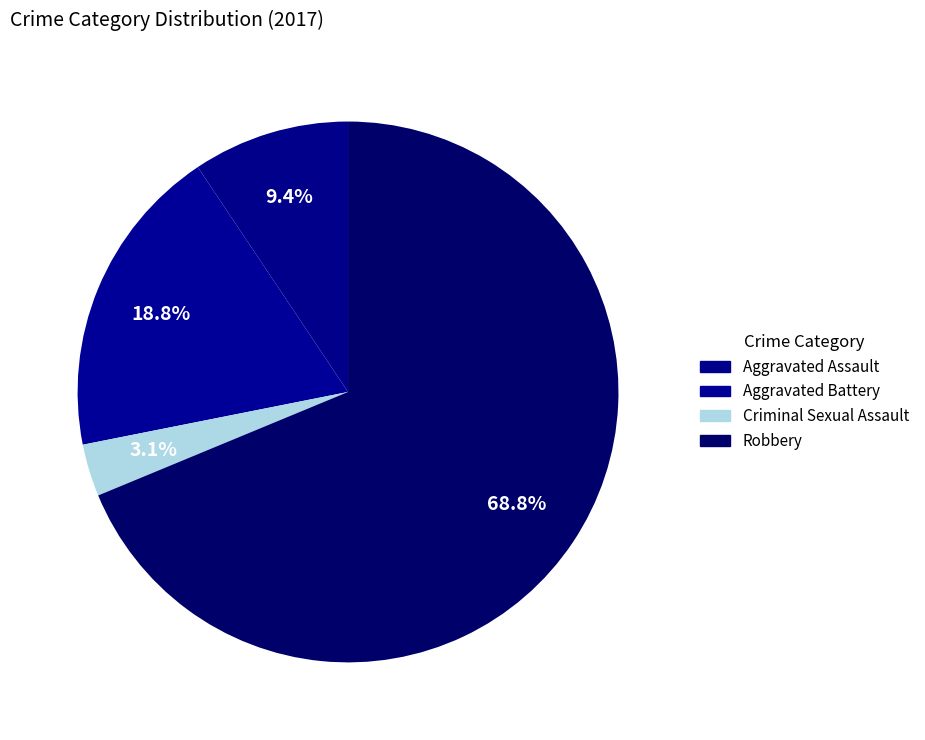

What is the smallest slice in the pie chart?

Criminal Sexual Assault